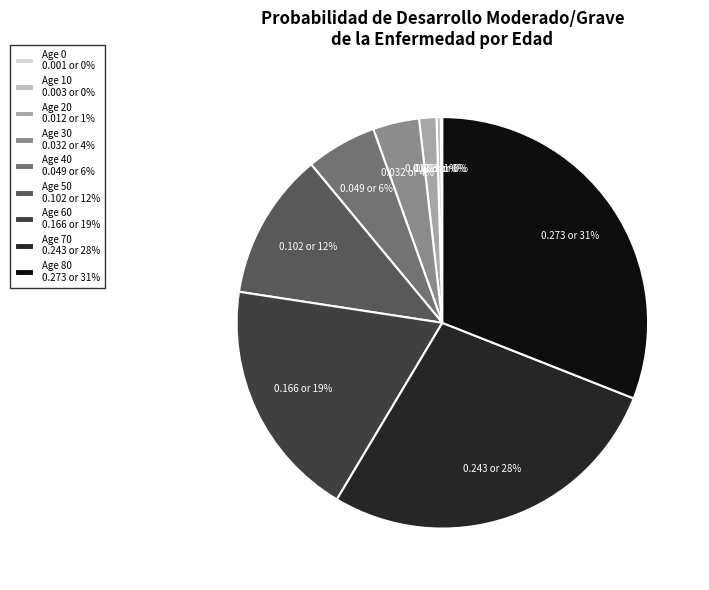

Is the sum of Age 60 0.166 or 19% and Age 30 0.032 or 4% greater than half?

No